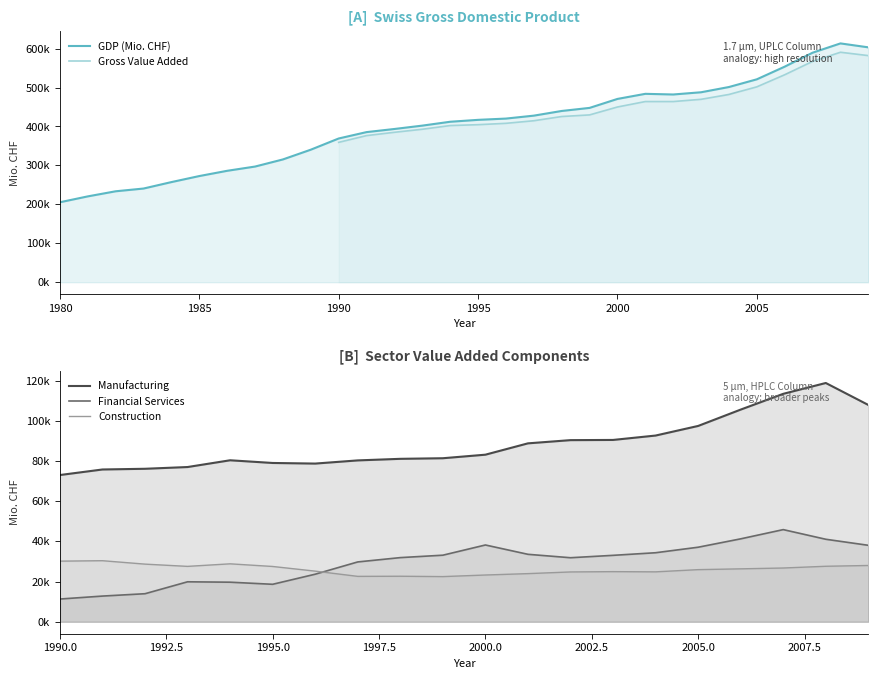

How many intersections are there between Financial Services and Construction?

1